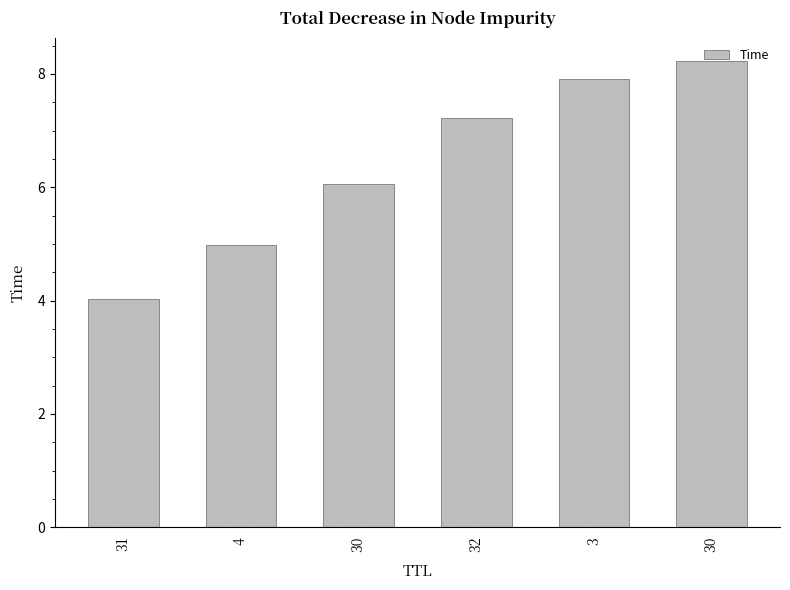

What is the average value?

6.4